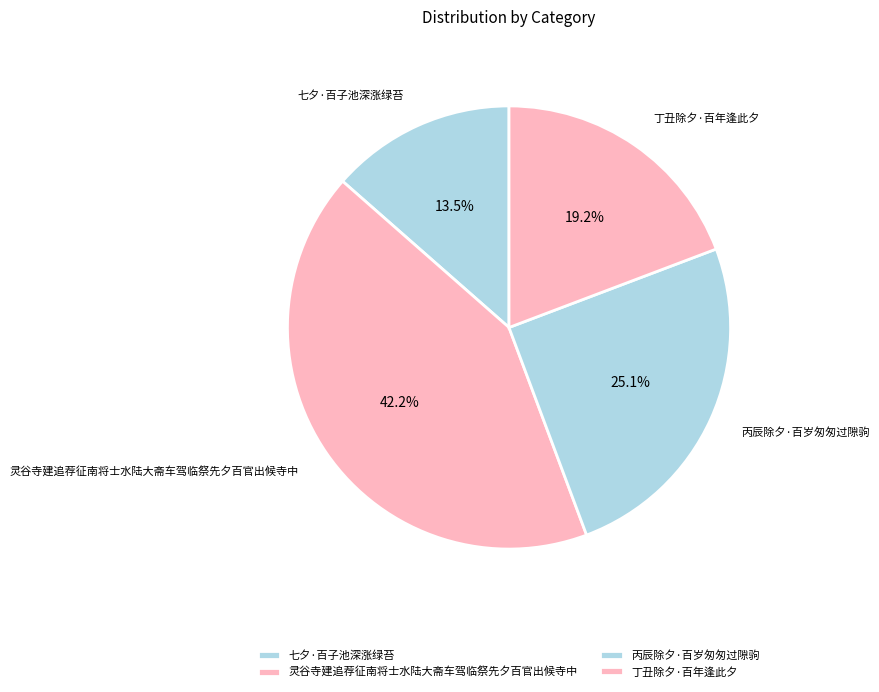

Which has a higher value, 灵谷寺建追荐征南将士水陆大斋车驾临祭先夕百官出候寺中 or 七夕·百子池深涨绿苔?

灵谷寺建追荐征南将士水陆大斋车驾临祭先夕百官出候寺中